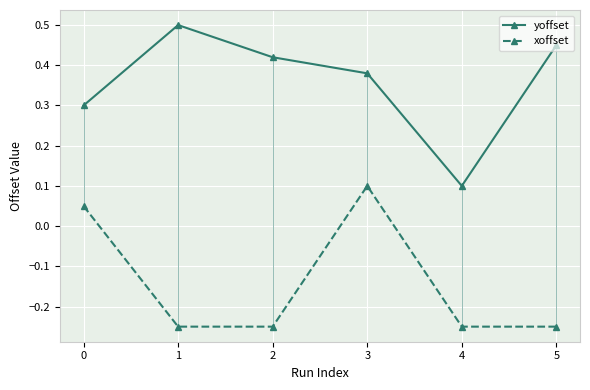

At which label is yoffset closest to 0?

4